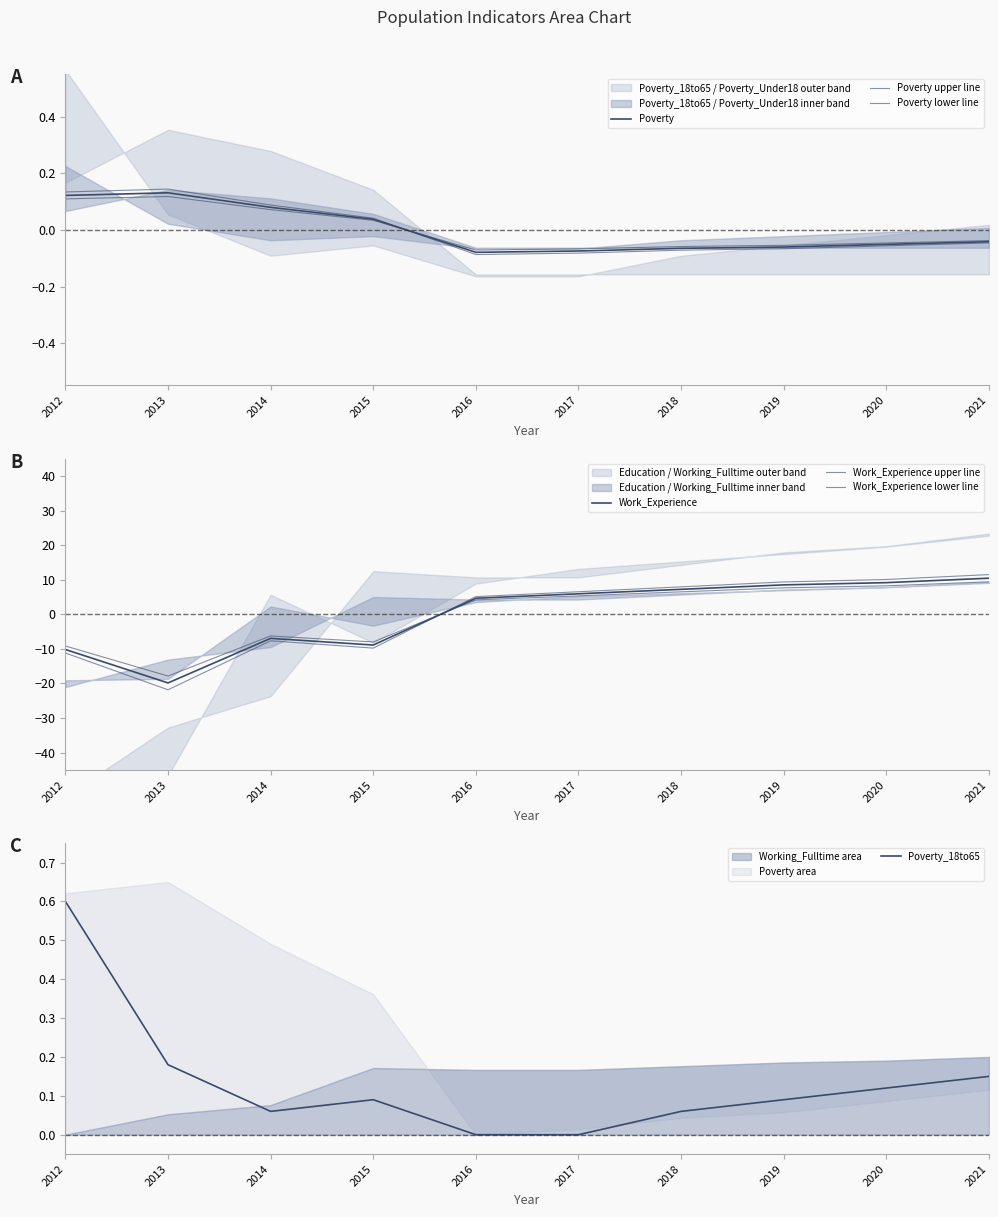

What is the total value across all series at 2017?

5.9